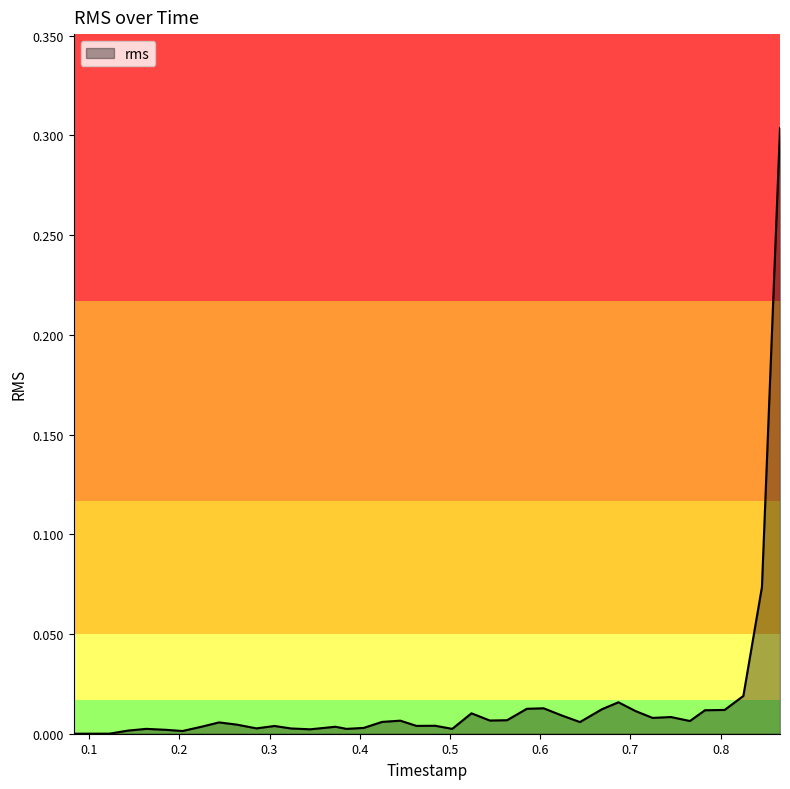

At which category does the chart reach its minimum across all series?

0.08286875